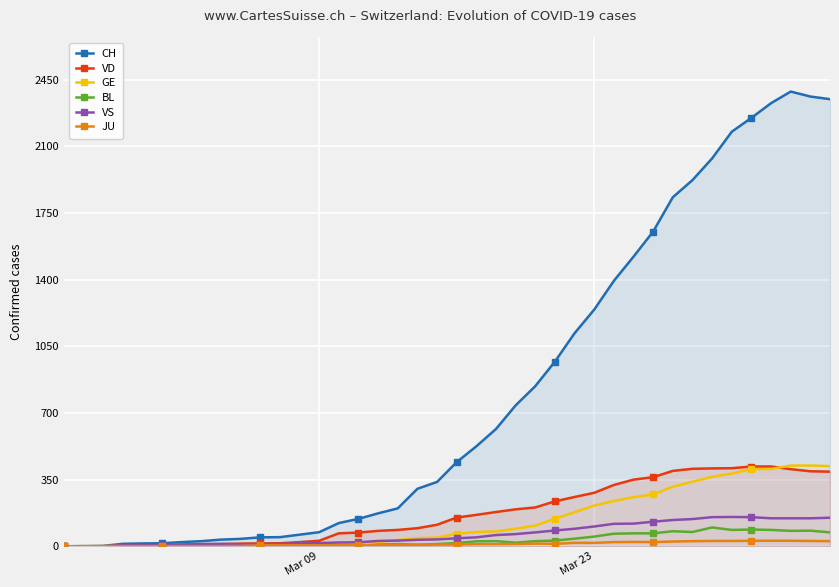

How many distinct data groups are displayed?

6